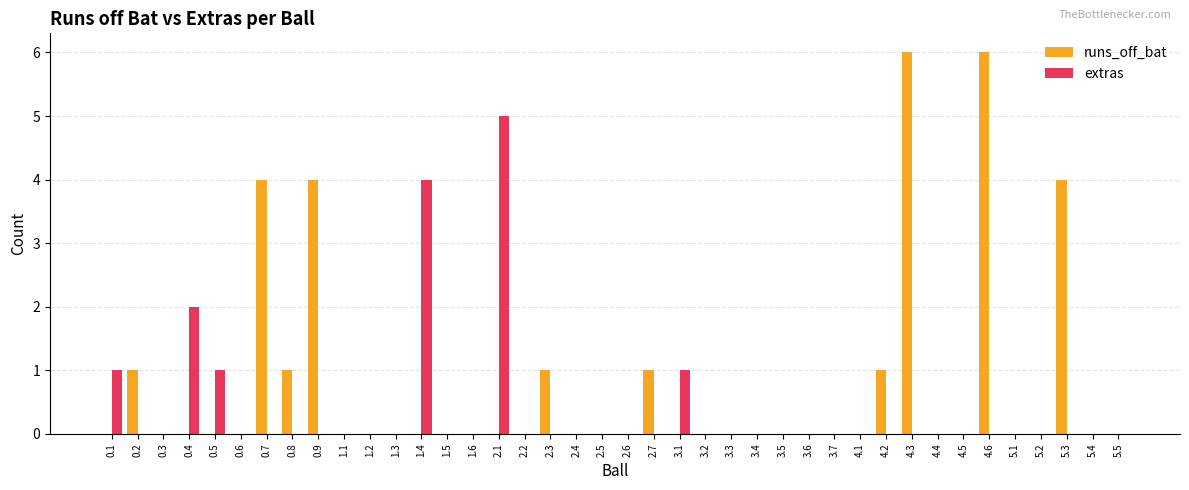

Which series has the largest total across all categories?

runs_off_bat